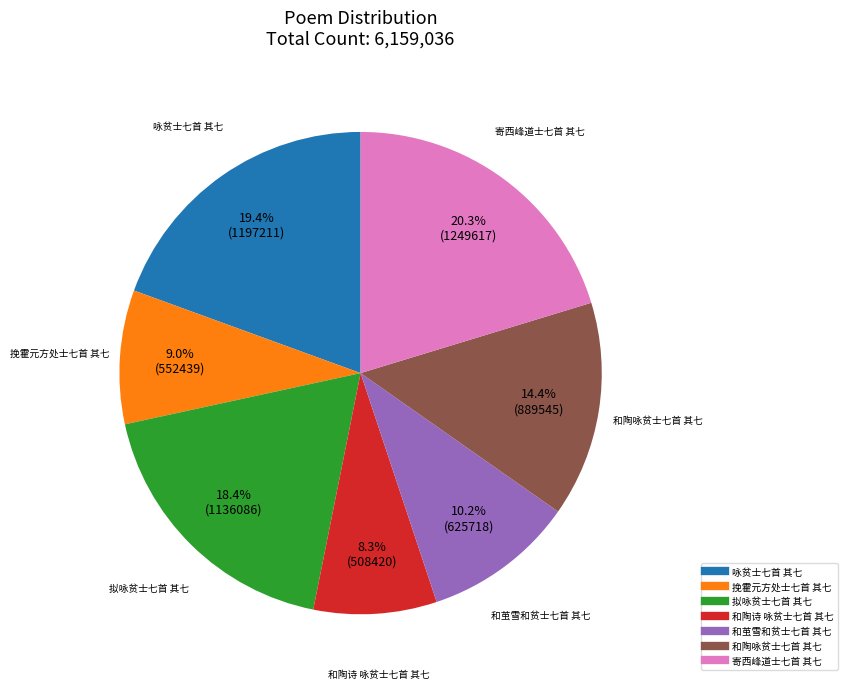

Count the number of slices in the pie.

7